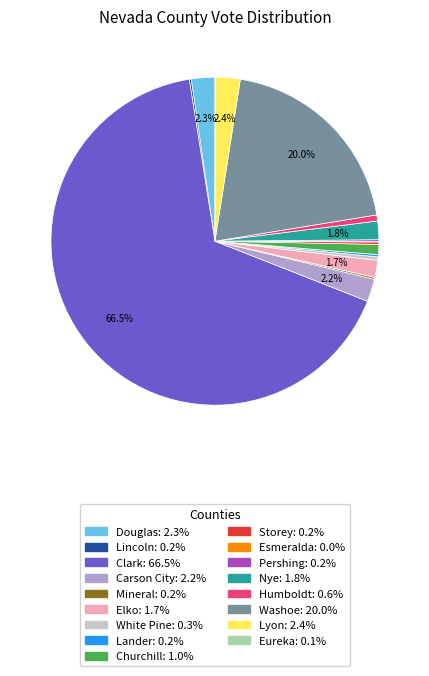

Between Humboldt and Clark, which is larger?

Clark